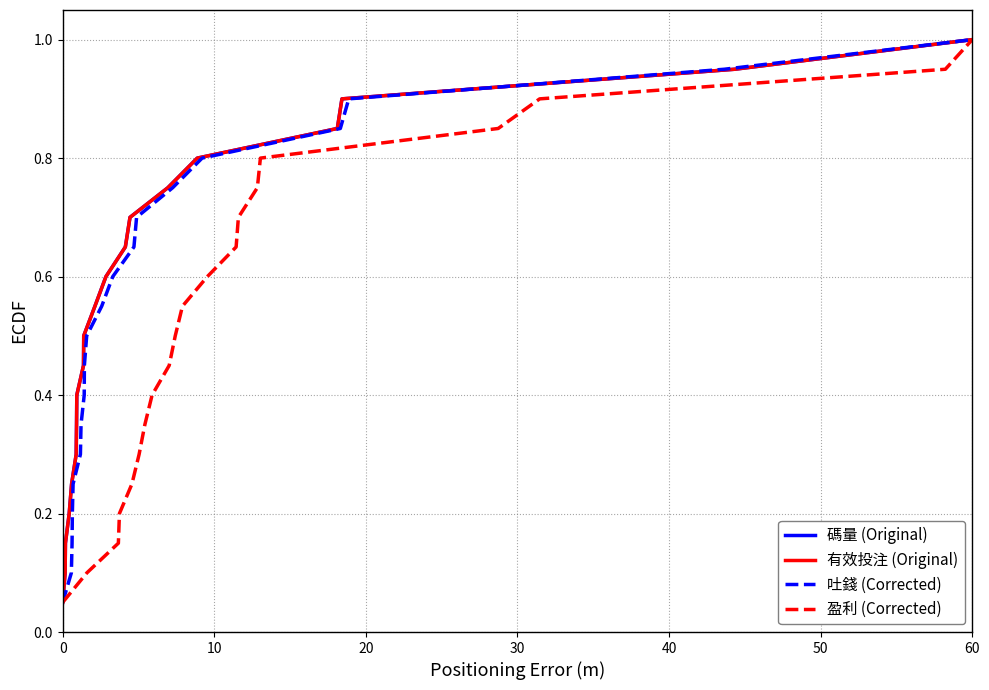

What is the value of the 盈利 (Corrected) point at the 1st from the left?

0.1